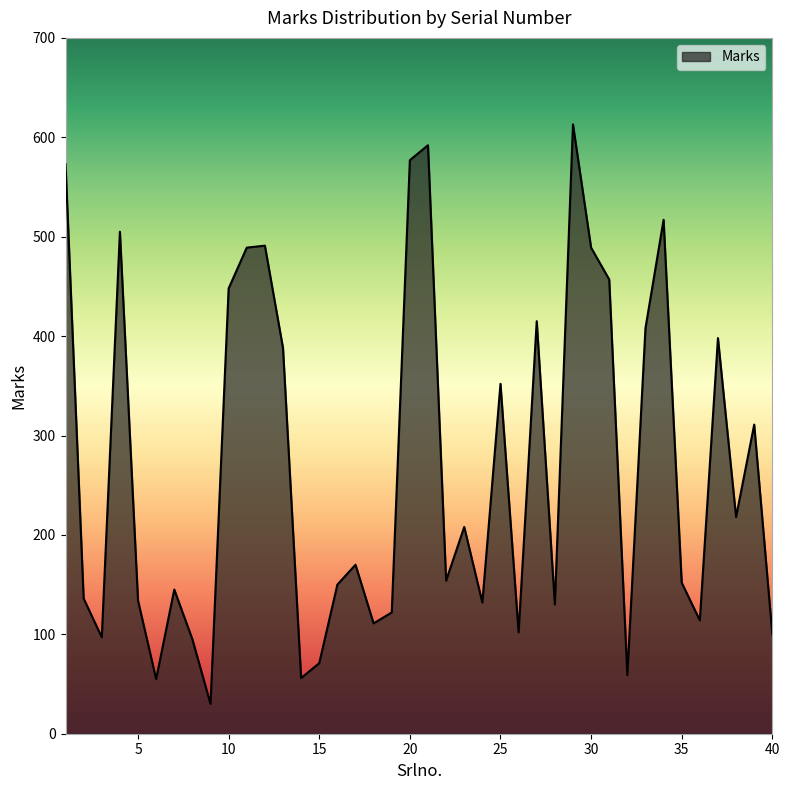

What is the greatest value displayed?

613